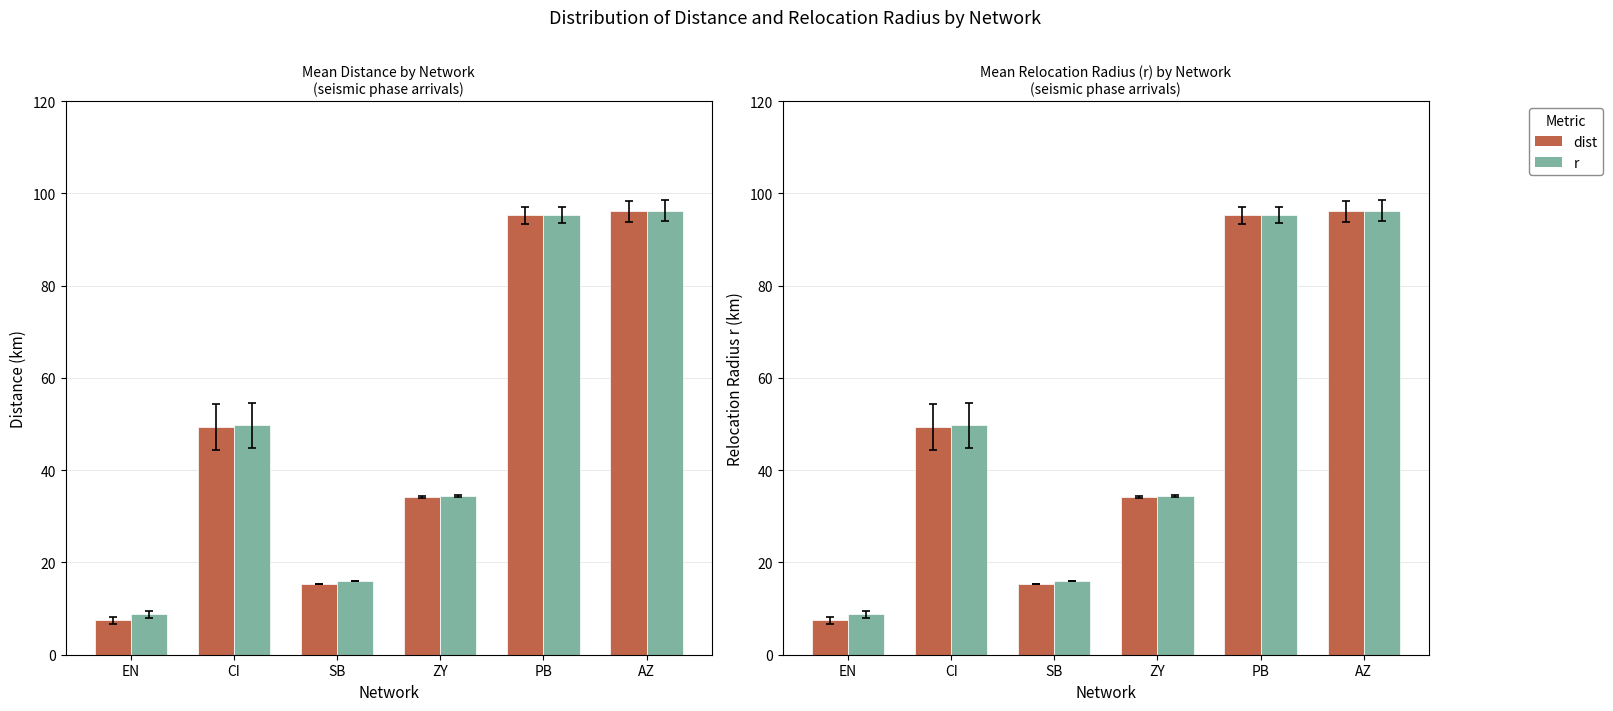

Which category has the highest value across all series?

AZ